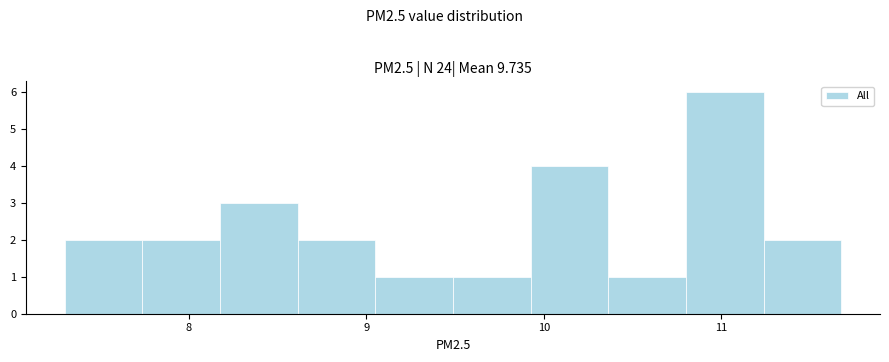

What is the height of the bar covering 11.2 to 11.7 on the x-axis? Neither the bar edges nor the heights are printed on the chart, so give them approximately, as read against the axes.

2